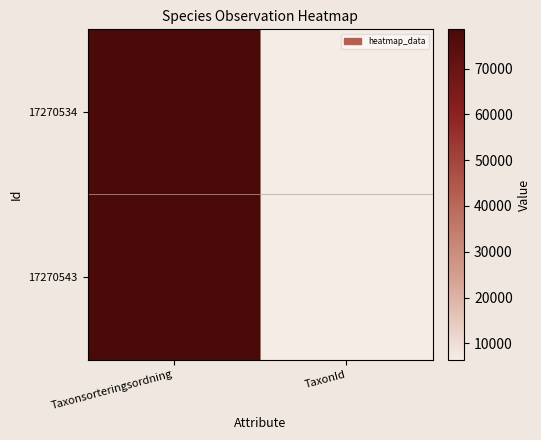

Rank the series at Taxonsorteringsordning from highest to lowest value.

17270534, 17270543